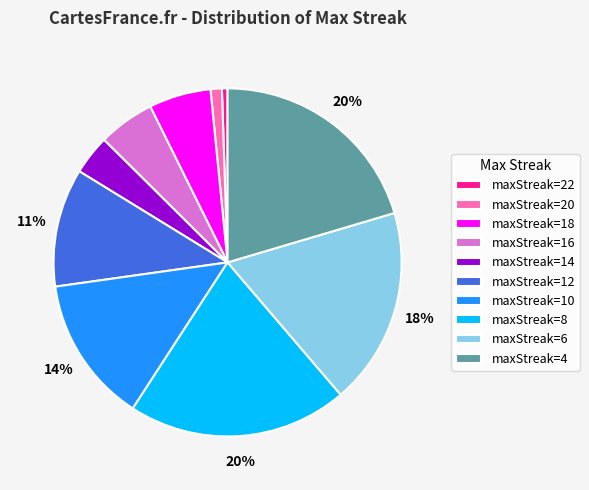

True or false: maxStreak=22 accounts for 1% of the total.

True